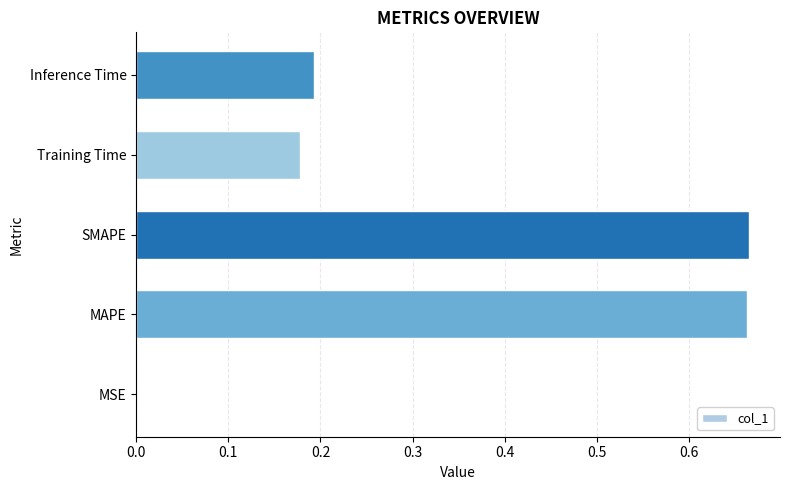

Are the bars horizontal?

Yes